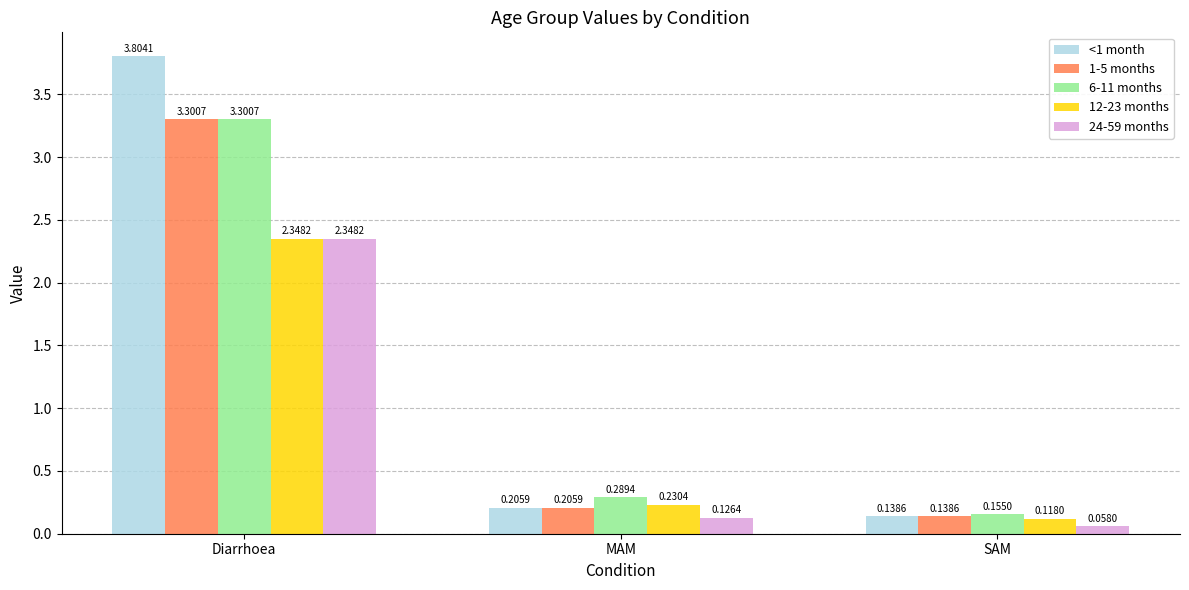

The value of 1-5 months at Diarrhoea is 5.9. True or false?

False